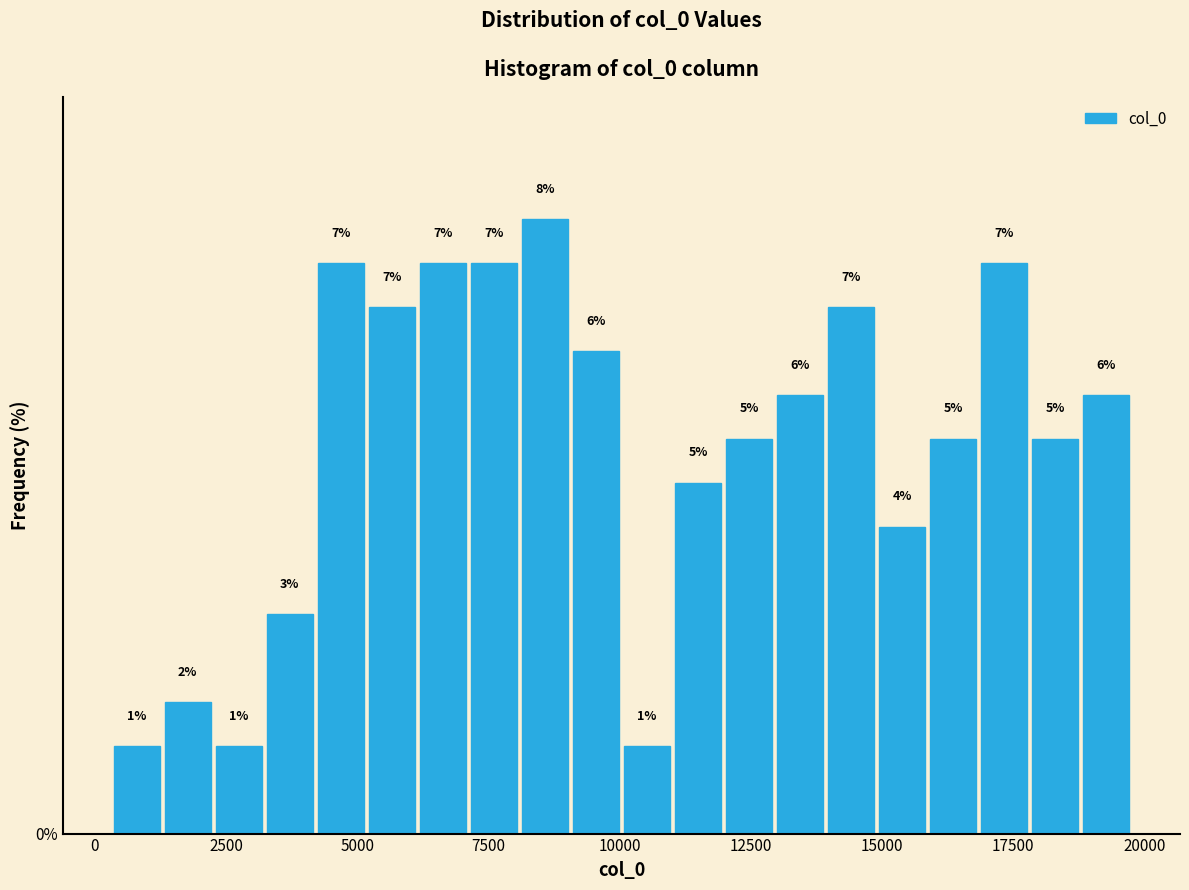

Around what value on the x-axis is the tallest bar? Give the approximate position of its centre, as read against the axis.

8500